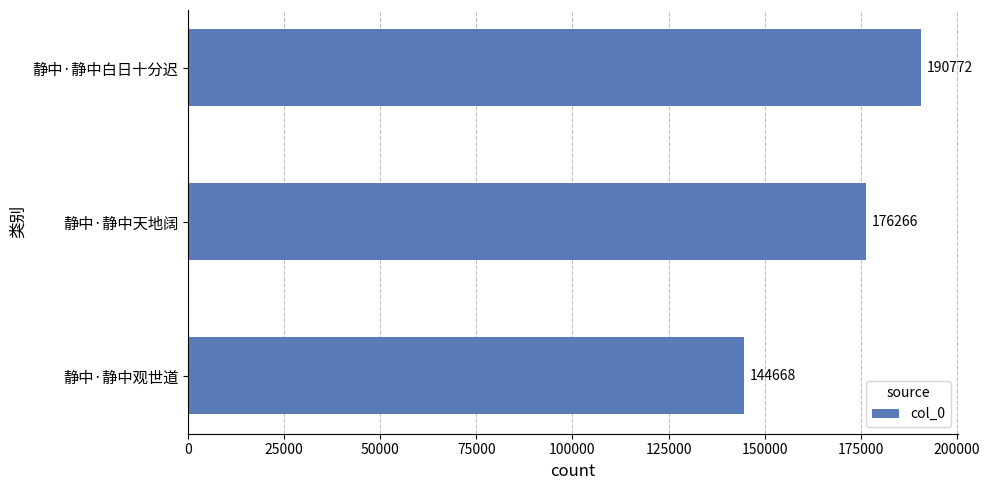

Between 静中·静中观世道 and 静中·静中白日十分迟, which is larger?

静中·静中白日十分迟